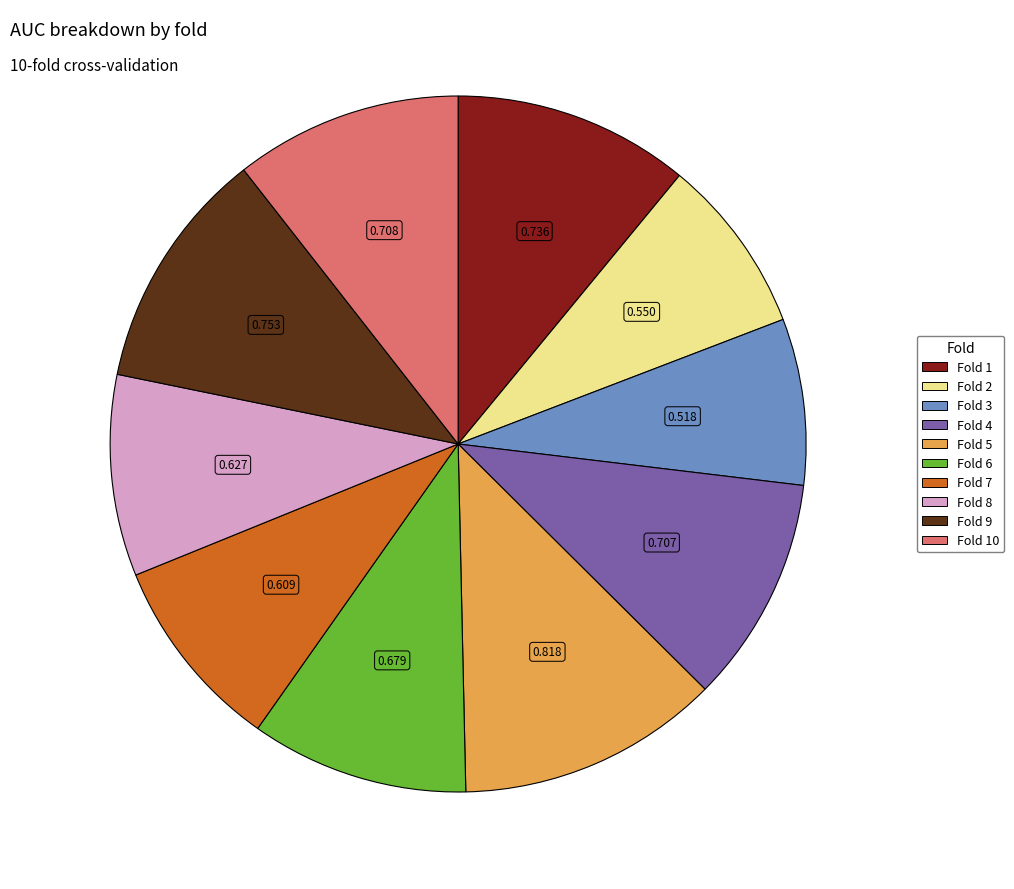

Does any single category account for the majority?

No